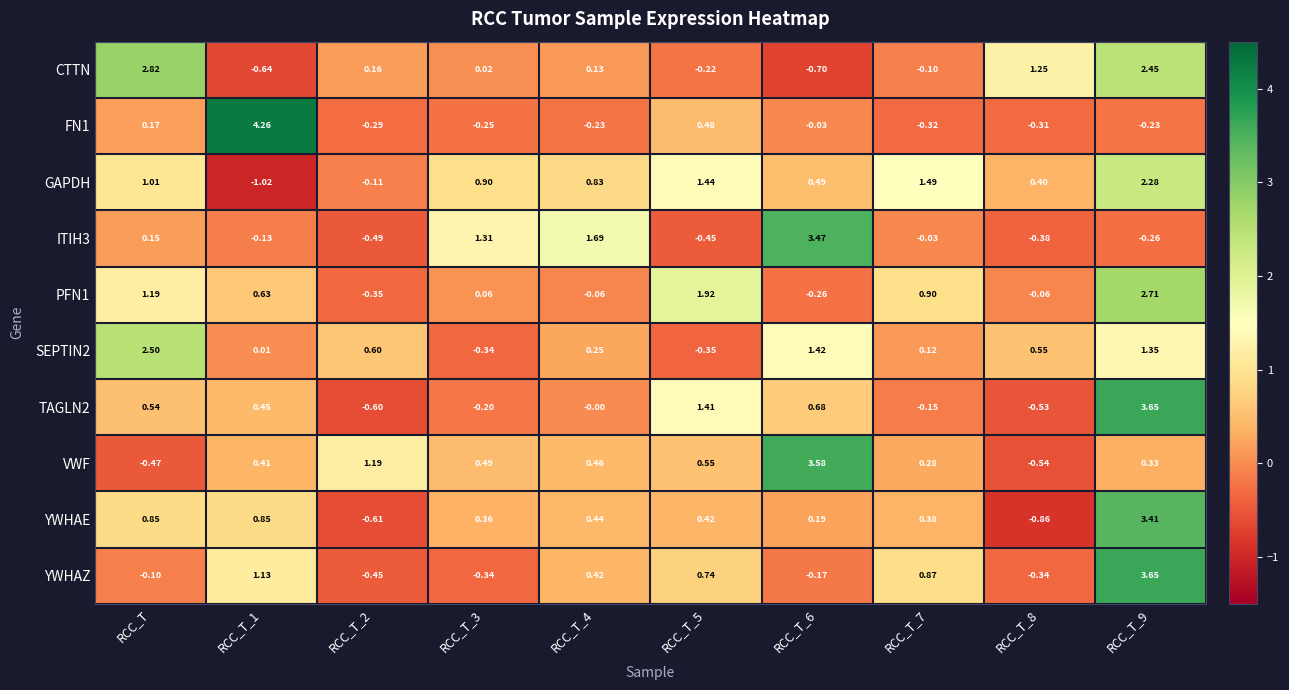

At which label does PFN1 first exceed 0?

RCC_T